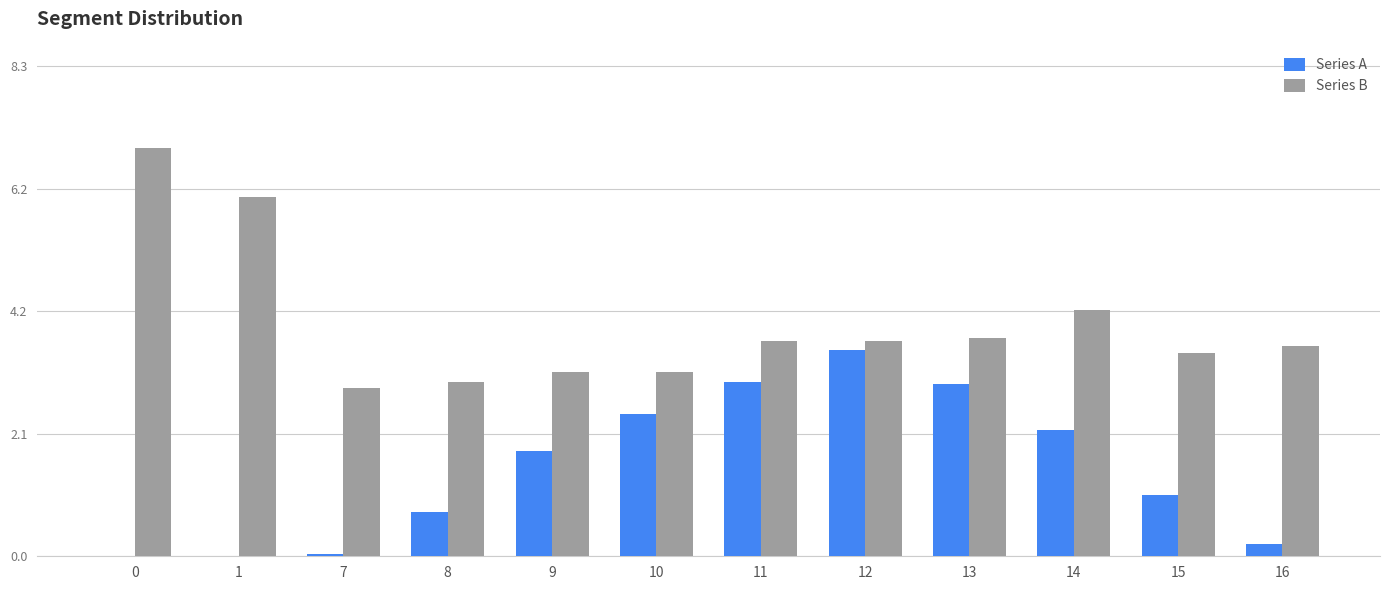

Which series has the largest total across all categories?

Series B